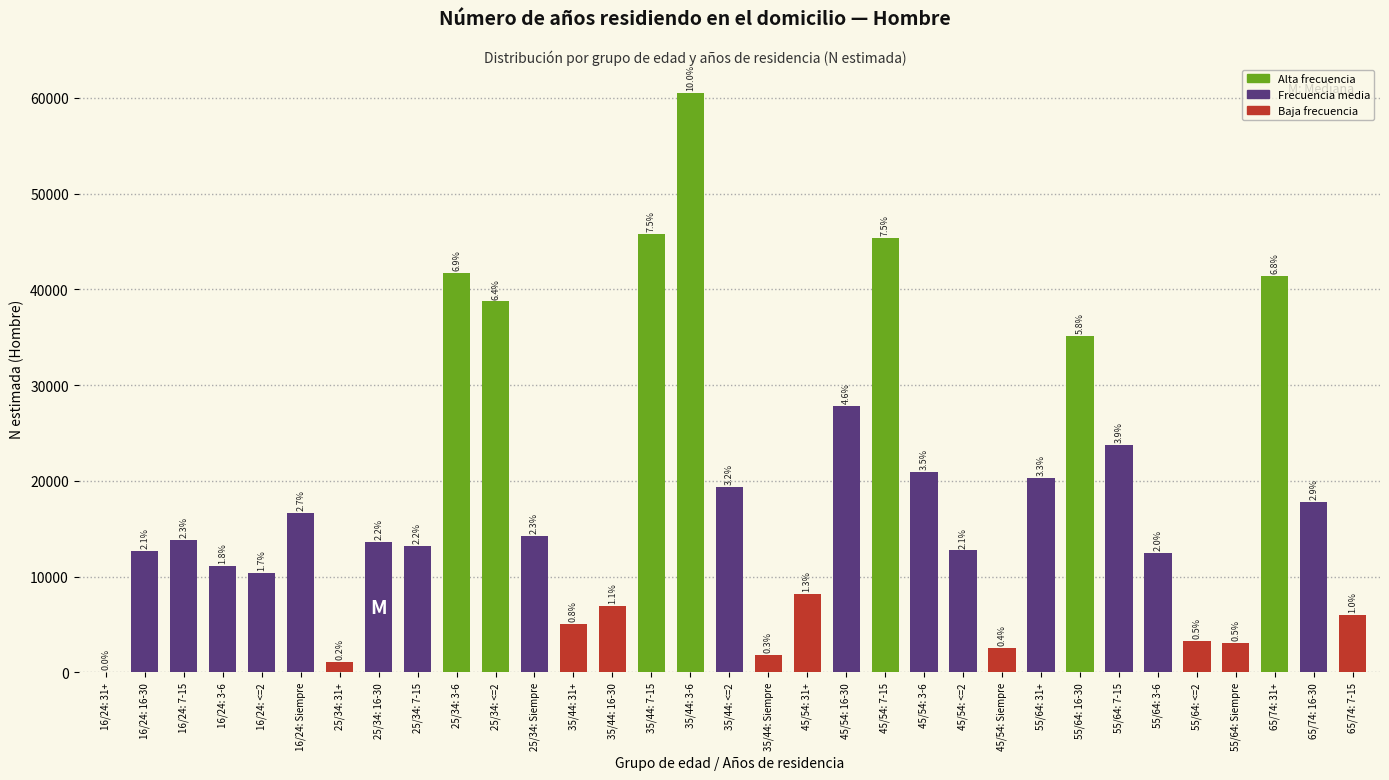

Are the bars horizontal?

No